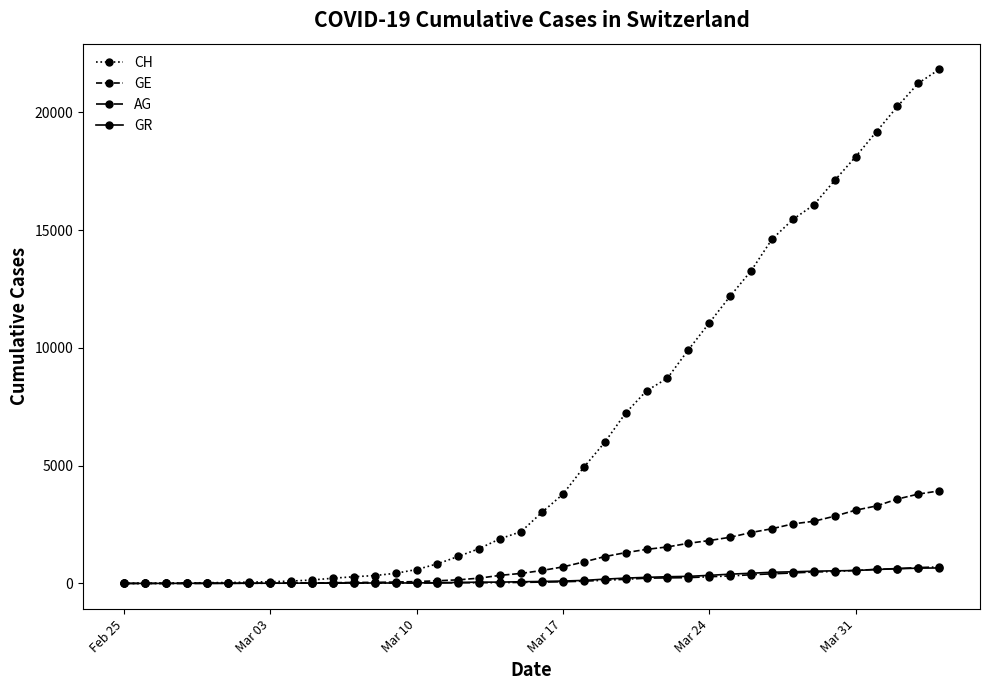

Which series has the largest total across all categories?

CH